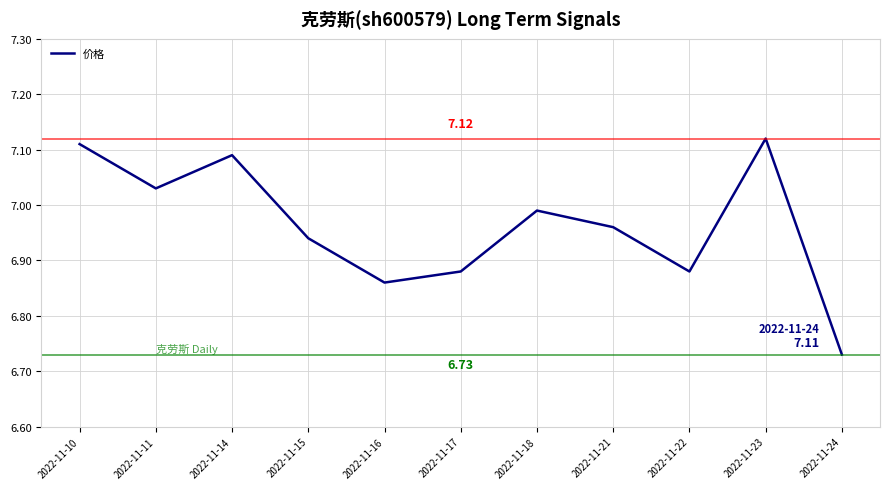

What is the difference between the maximum and minimum values?

0.4